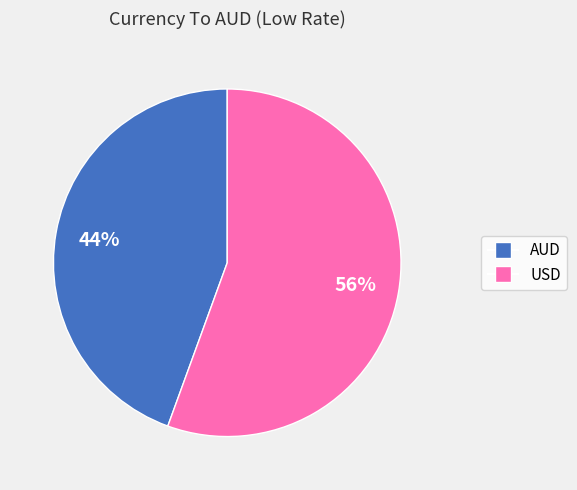

Rank the categories by value from lowest to highest.

AUD, USD